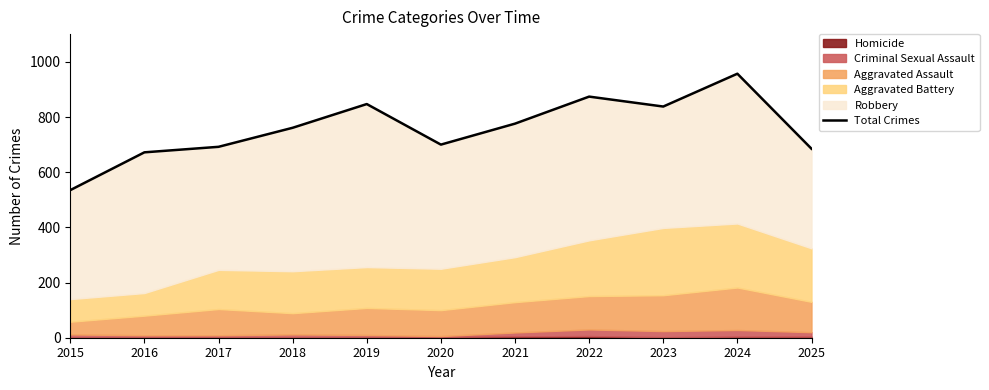

True or false: the data shows 1310 at 2023.

False